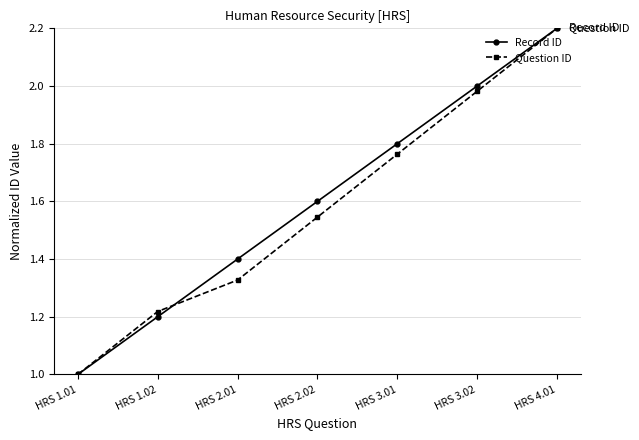

What is the value of the Record ID point at the 1st from the left?

1.0